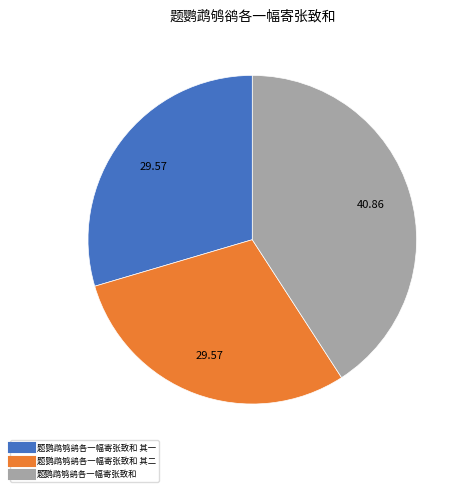

Does any single category account for the majority?

No